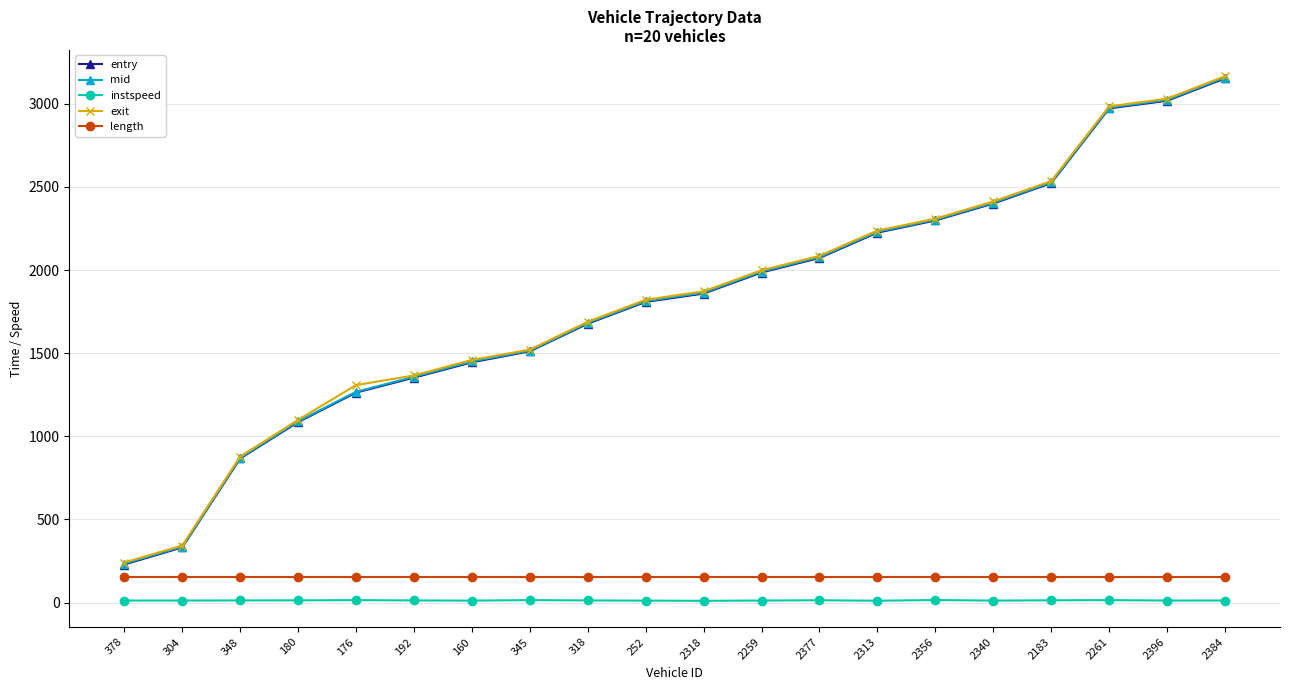

True or false: exit has a value of 3031.1 at 2396.

True